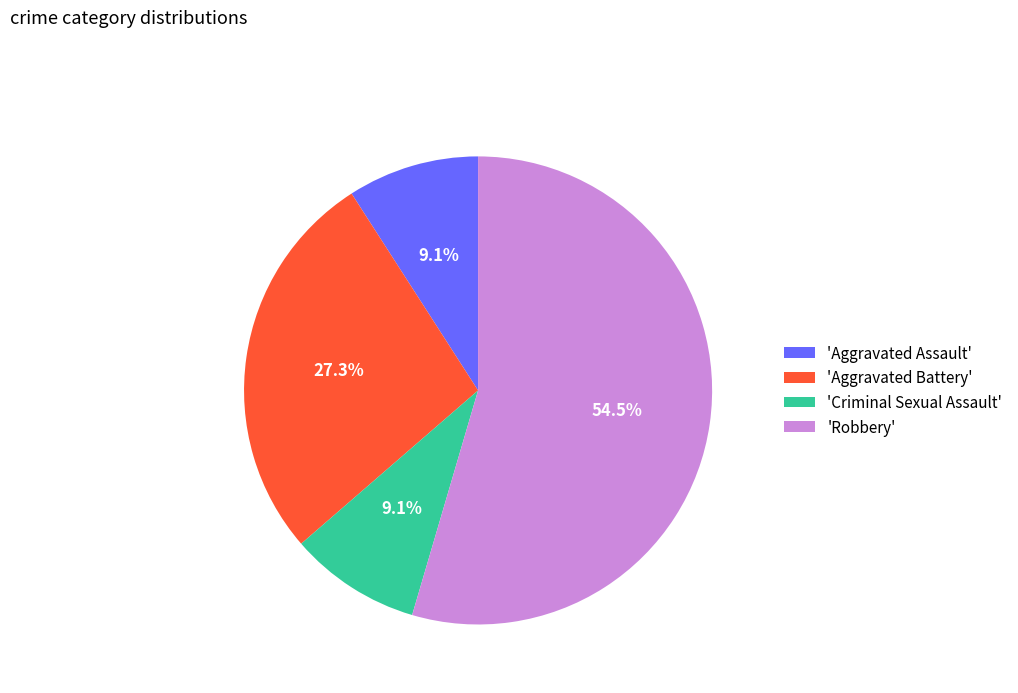

Which has a higher value, 'Aggravated Assault' or 'Aggravated Battery'?

'Aggravated Battery'